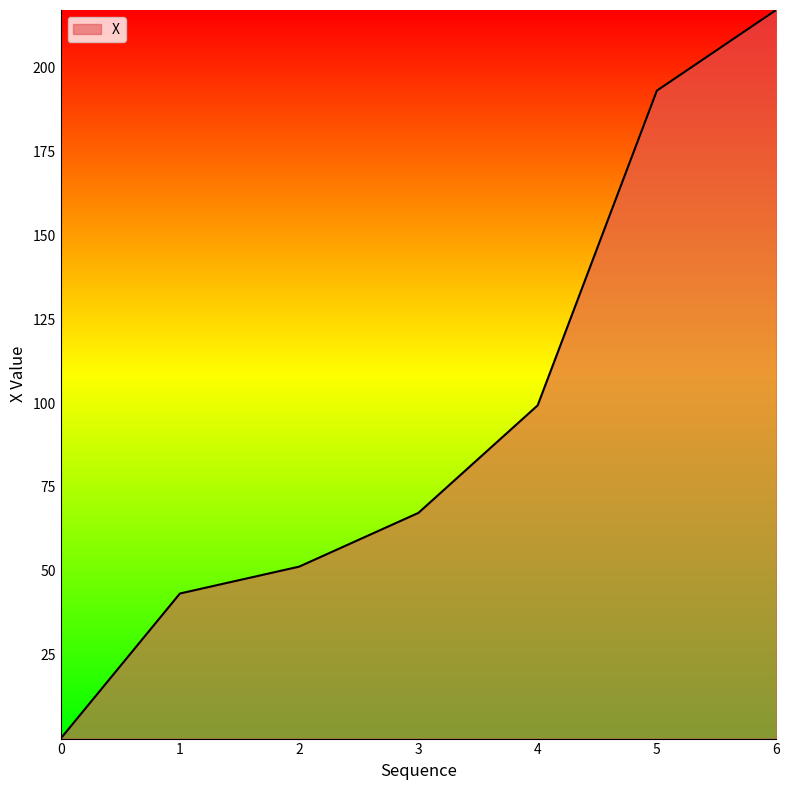

The value at 5 is 113.3. True or false?

False